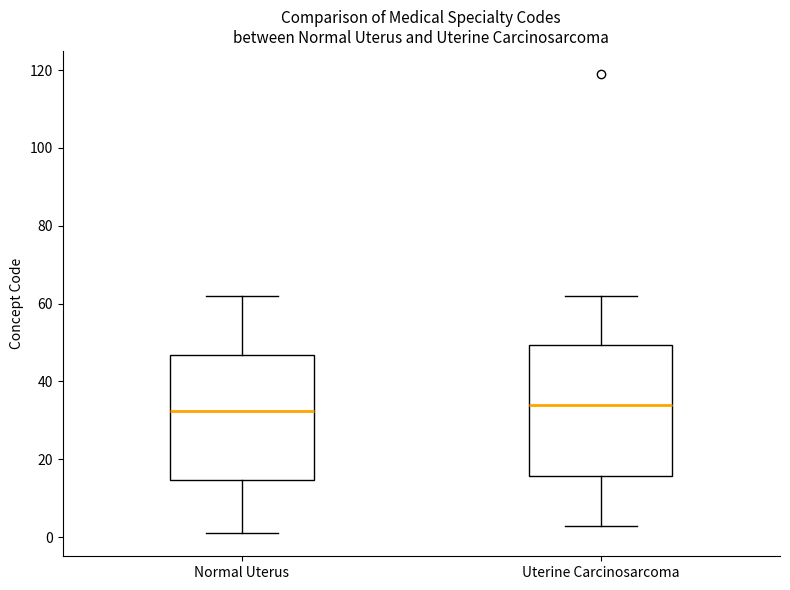

Reading left to right, read every box against the y-axis: the position of its median line, the range the box covers, and the ends of its whiskers. The values are not printed on the chart, so give them approximately, as read against the axis.

Normal Uterus: median 32, box 14 to 46, whiskers 2 to 62
Uterine Carcinosarcoma: median 34, box 16 to 50, whiskers 4 to 62